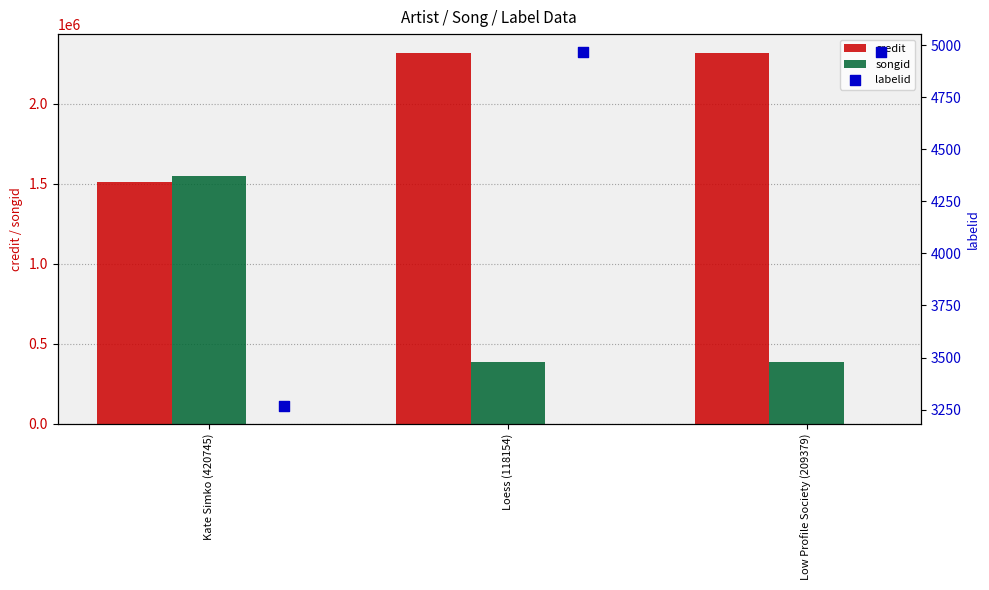

Which series reaches the maximum Y coordinate?

credit